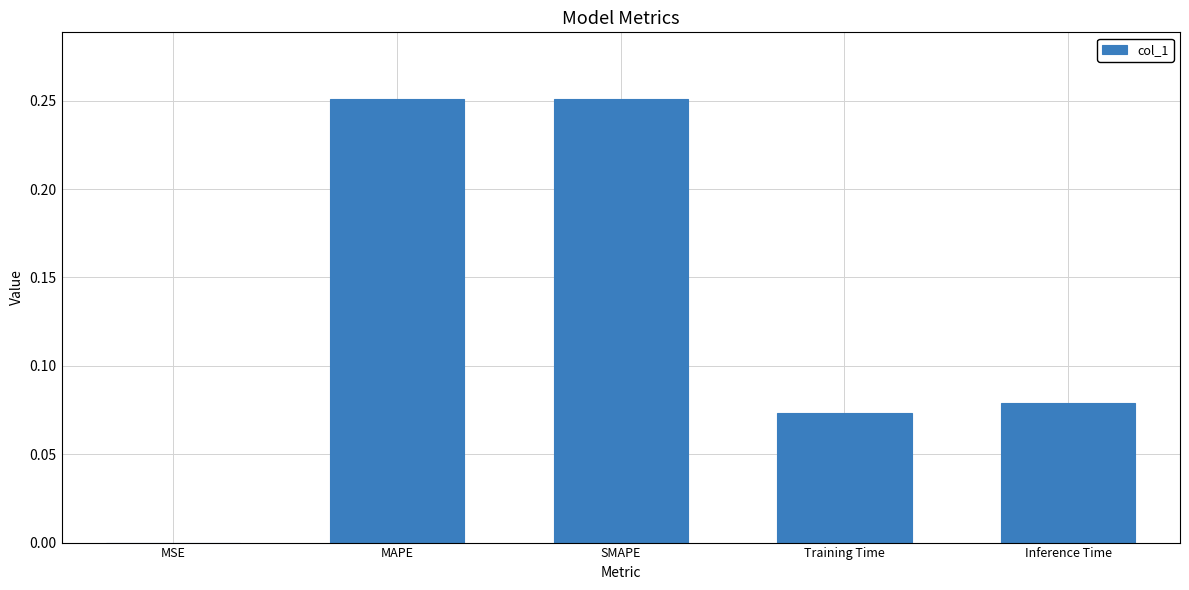

What is the change in value from MAPE to Inference Time?

-0.2